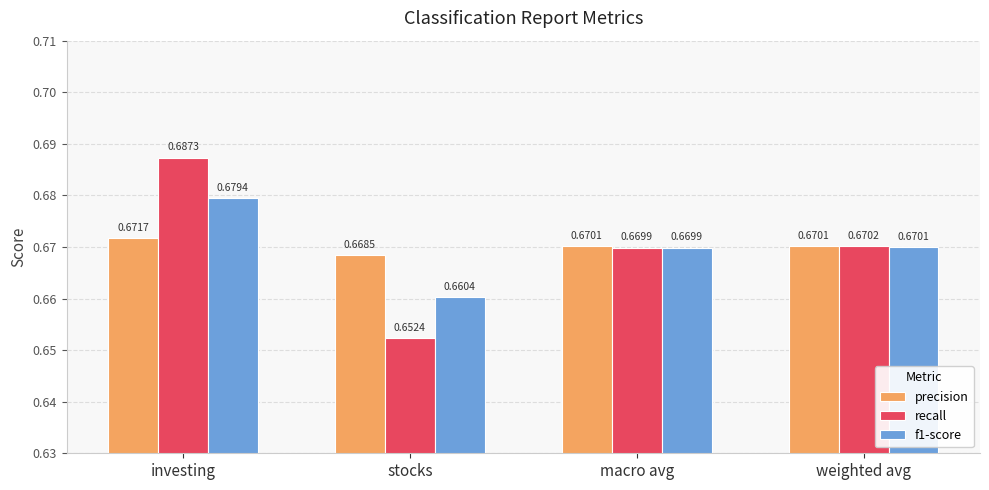

What is the total value across all series at investing?

2.0